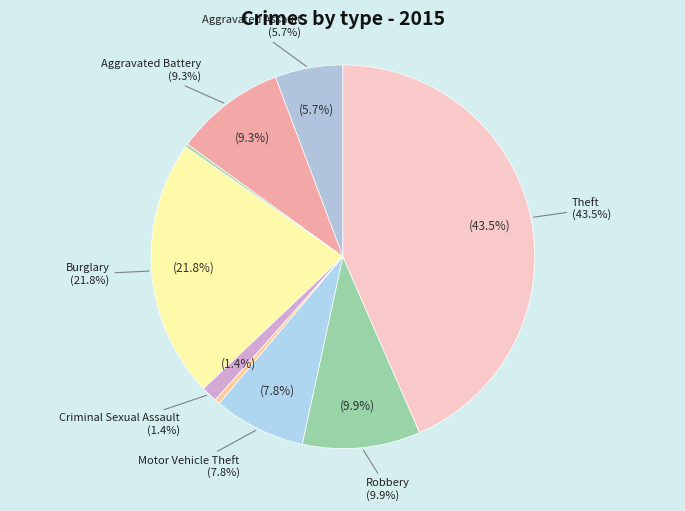

Between Robbery and Motor Vehicle Theft, which is larger?

Robbery